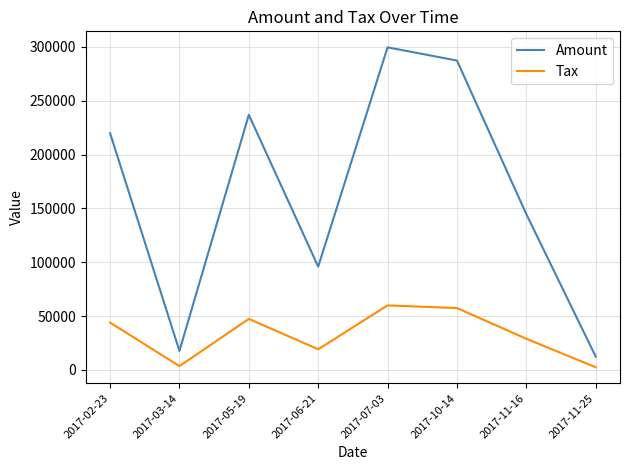

Rank the series by their maximum value, from highest to lowest.

Amount, Tax